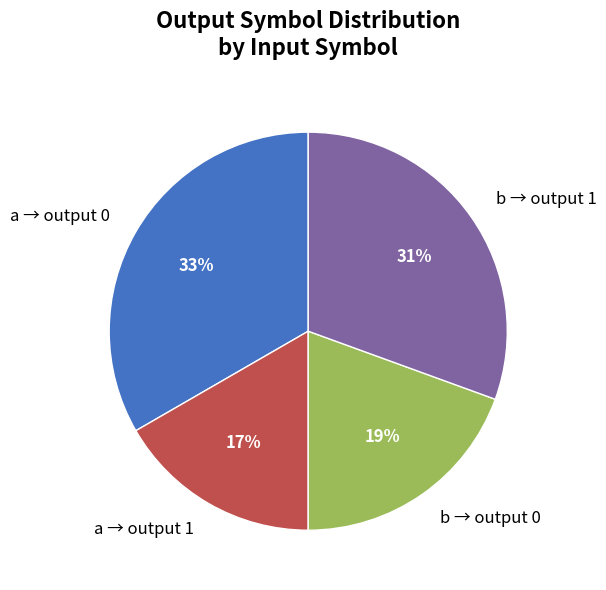

Is the sum of b → output 0 and a → output 0 greater than half?

Yes